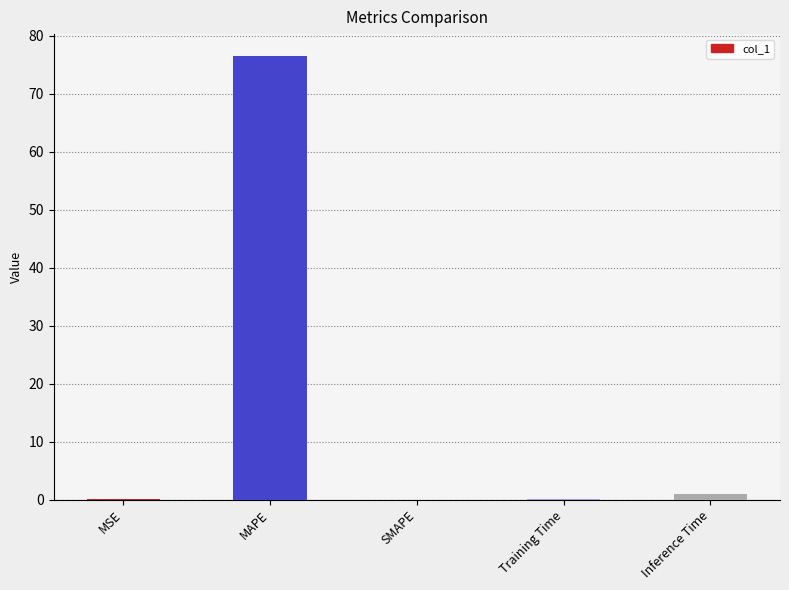

How many series are shown in this chart?

1